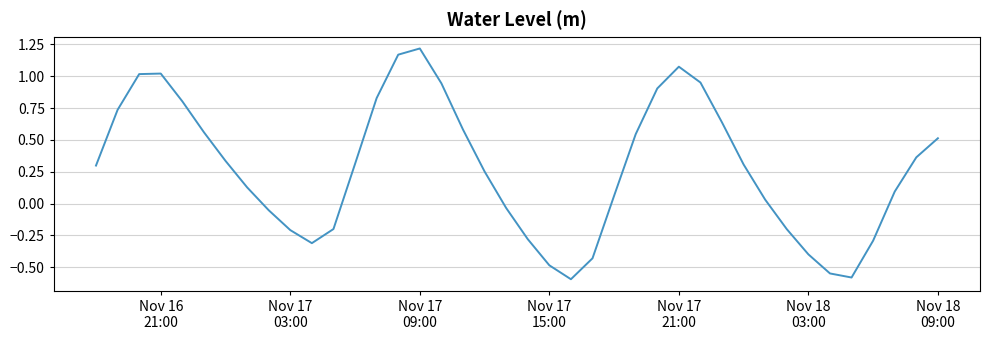

What is the difference between the maximum and minimum values?

1.8